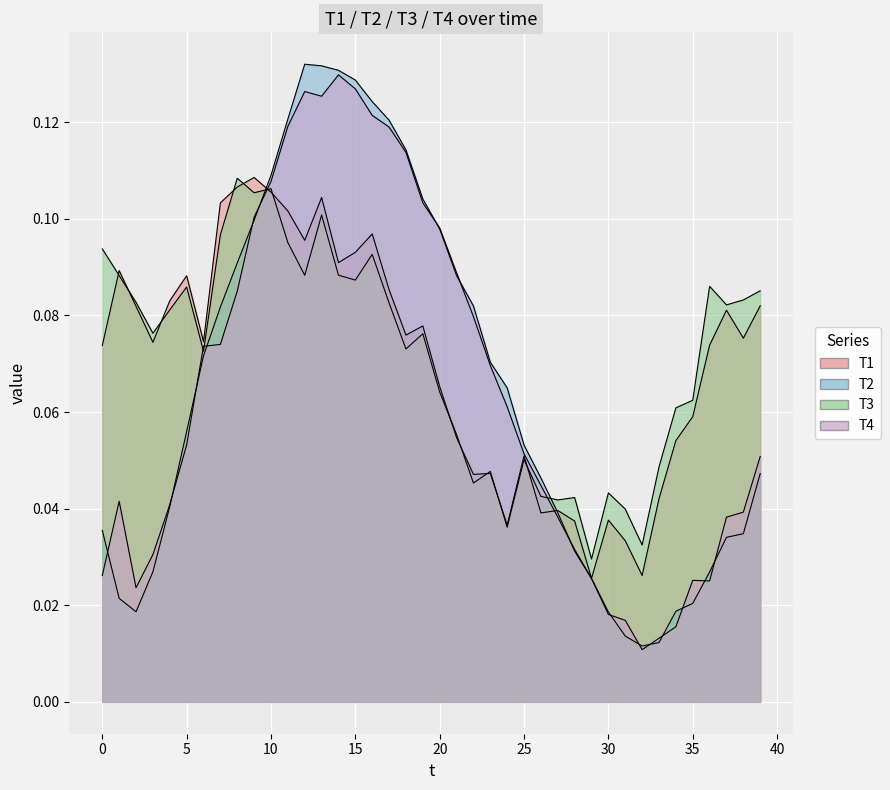

Between 7 and 18, which series saw the biggest shift?

T4